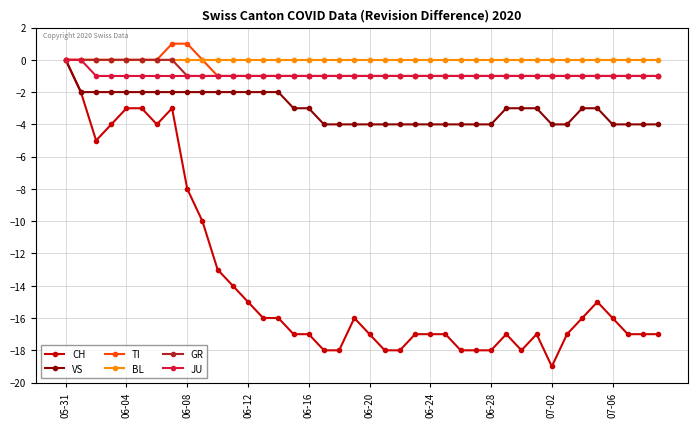

Which series has the widest spread of values?

CH